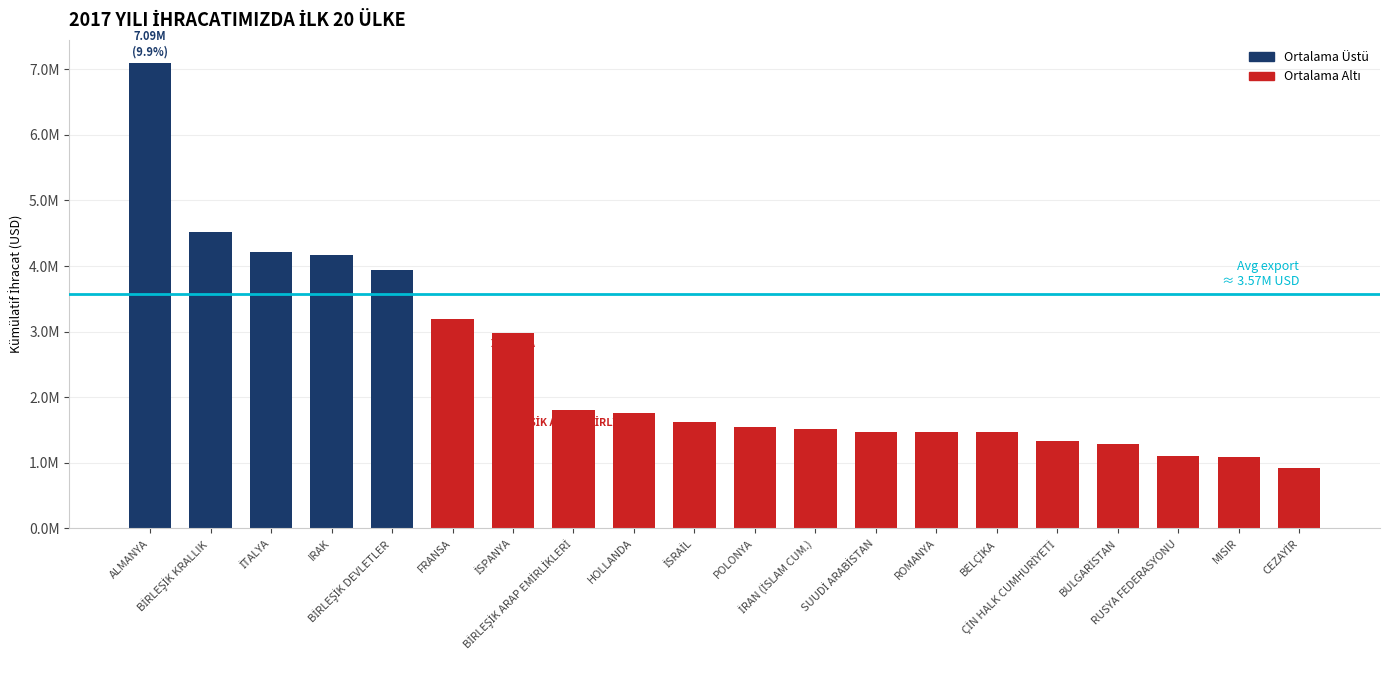

What position from the right is İSRAİL?

11